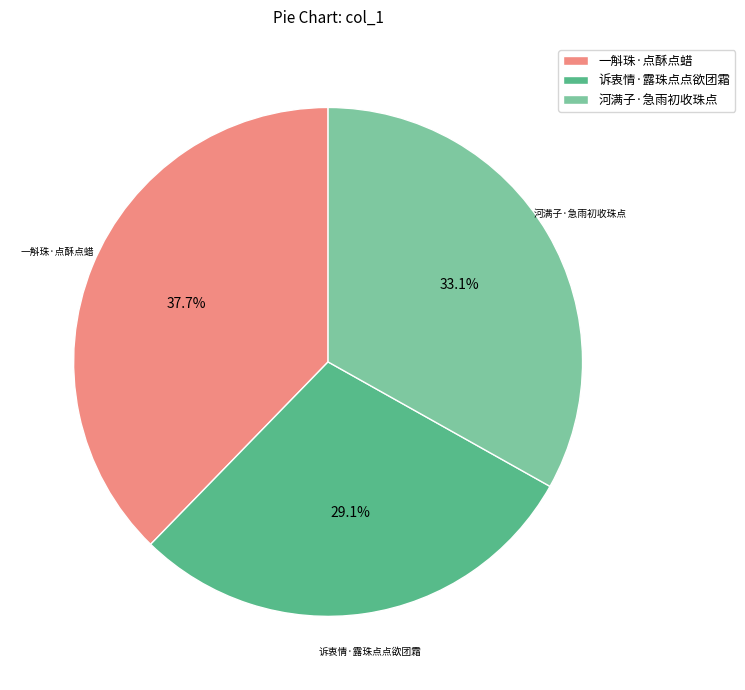

What is the smallest slice in the pie chart?

诉衷情·露珠点点欲团霜